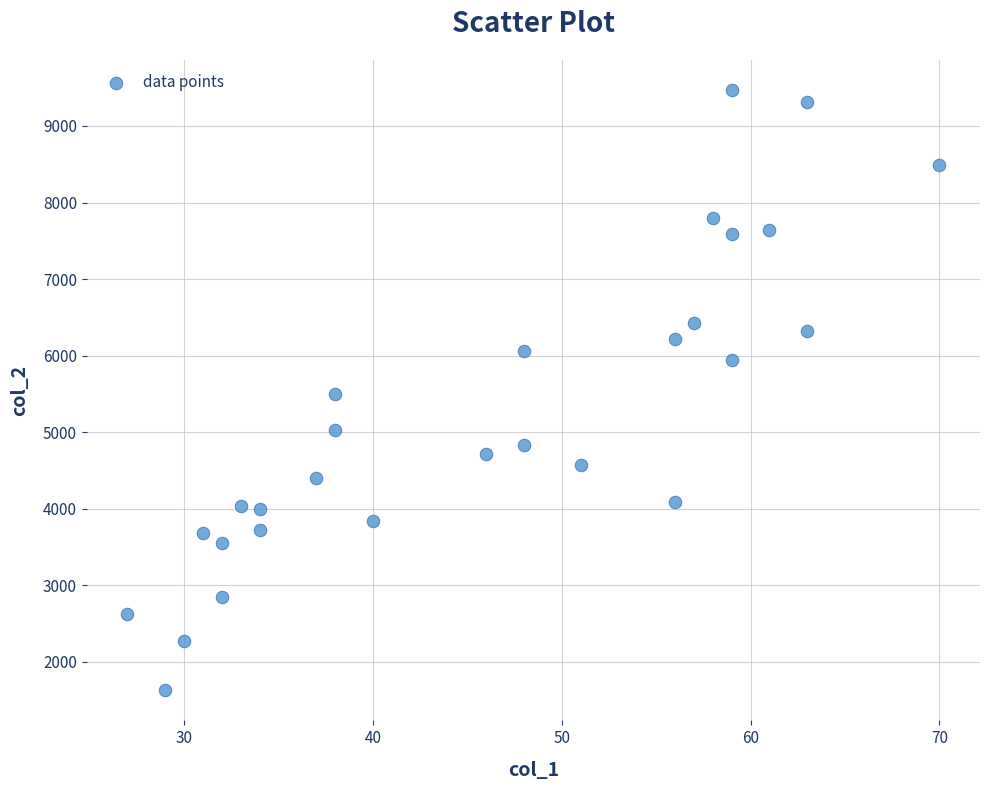

What is the range of X values (max minus min)?

43